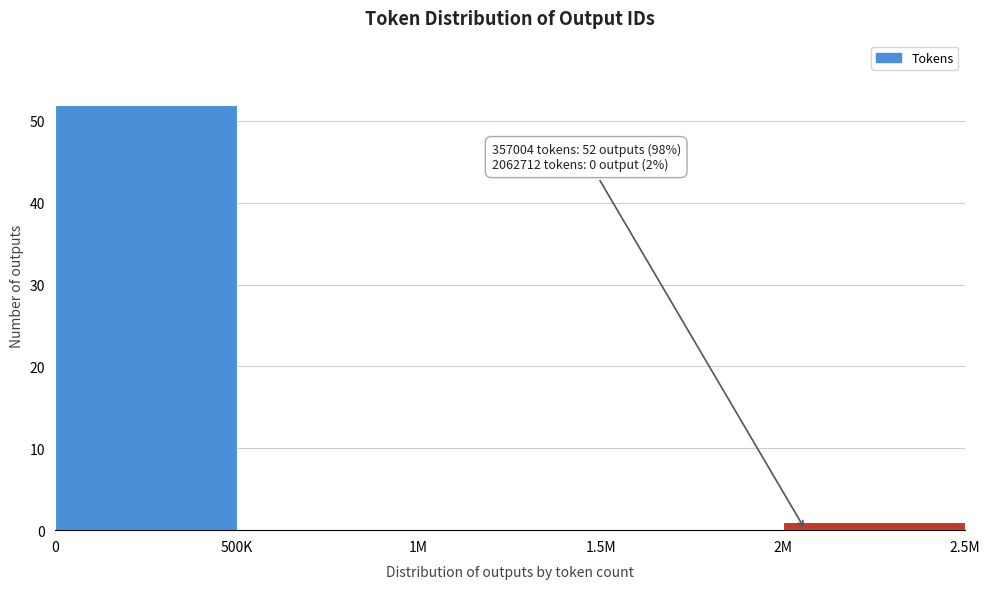

Reading left to right, list all the values displayed in this chart.

0=52	500K=0	1M=0	1.5M=0	2M=1